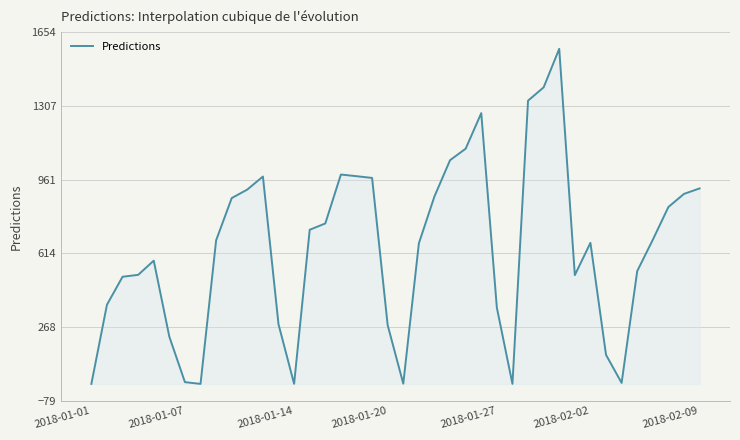

What is the maximum value shown in the chart?

1575.0